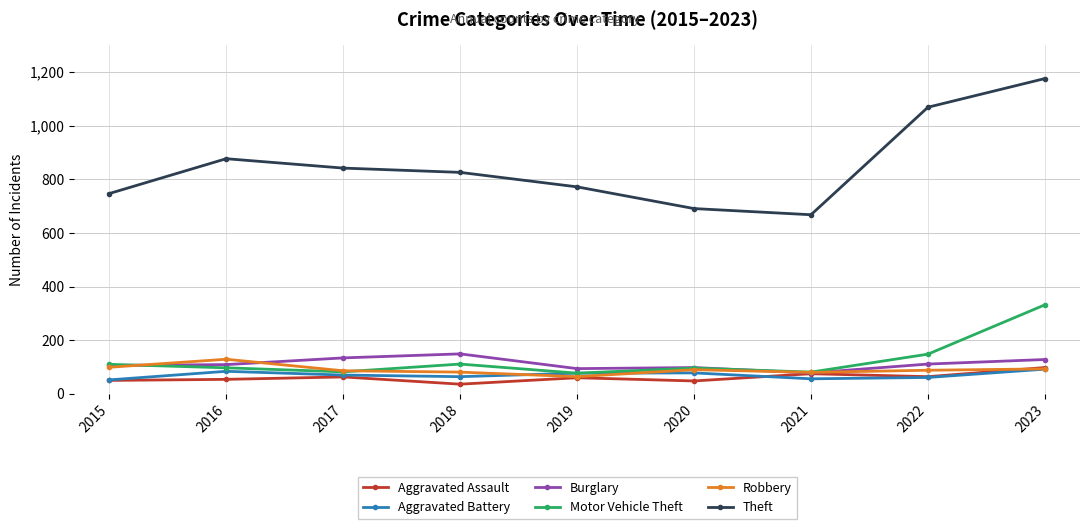

What is the total value across all series at 2016?

1350